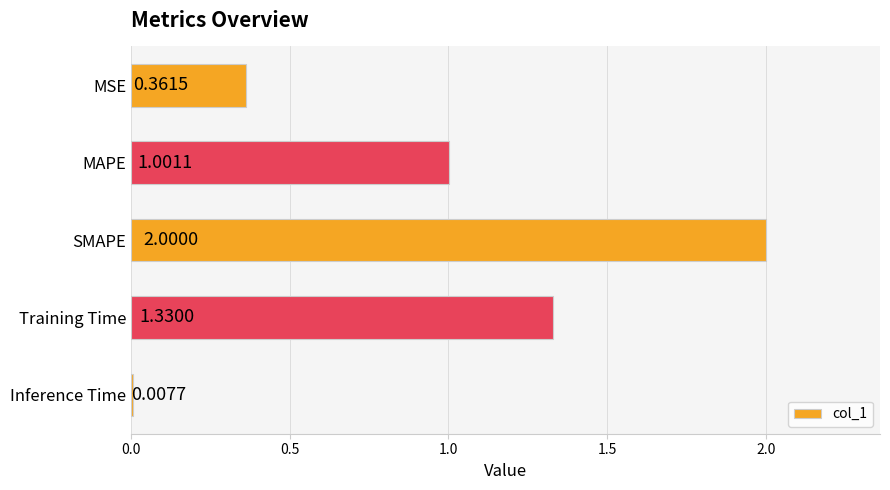

What is the label of the 2nd bar from the top?

MAPE